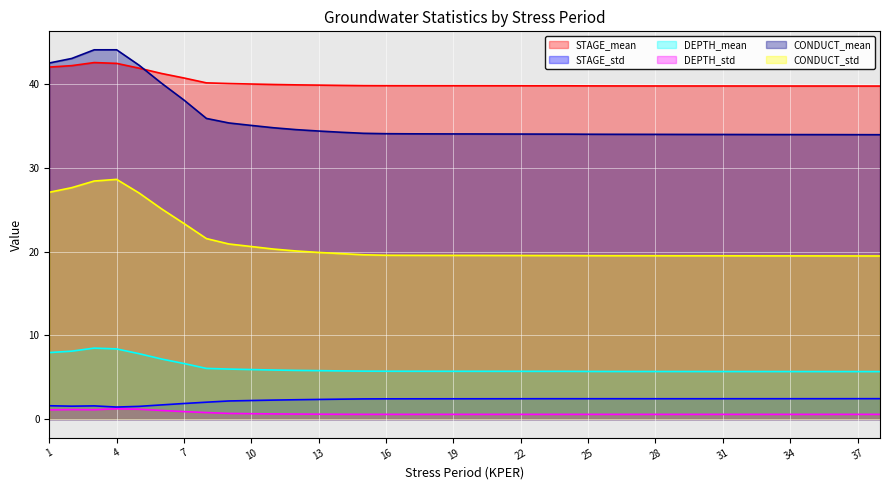

Reading right to left, transcribe all the data shown in this chart.

STAGE_mean: 39.8	39.8	39.8	39.8	39.8	39.8	39.8	39.8	39.8	39.8	39.8	39.8	39.8	39.8	39.8	39.8	39.8	39.8	39.8	39.8	39.8	39.8	39.8	39.9	39.9	39.9	39.9	40.0	40.0	40.1	40.2	40.8	41.3	41.9	42.5	42.6	42.2	42.1
STAGE_std: 2.4	2.4	2.4	2.4	2.4	2.4	2.4	2.4	2.4	2.4	2.4	2.4	2.4	2.4	2.4	2.4	2.4	2.4	2.4	2.4	2.4	2.4	2.4	2.4	2.4	2.3	2.3	2.3	2.2	2.2	2.0	1.9	1.7	1.5	1.4	1.6	1.5	1.6
DEPTH_mean: 5.7	5.7	5.7	5.7	5.7	5.7	5.7	5.7	5.7	5.7	5.7	5.7	5.7	5.7	5.7	5.7	5.7	5.7	5.7	5.7	5.7	5.7	5.7	5.7	5.8	5.8	5.8	5.9	5.9	6.0	6.1	6.6	7.2	7.8	8.4	8.5	8.1	8.0
DEPTH_std: 0.6	0.6	0.6	0.6	0.6	0.6	0.6	0.6	0.6	0.6	0.6	0.6	0.6	0.6	0.6	0.6	0.6	0.6	0.6	0.6	0.6	0.6	0.6	0.6	0.6	0.6	0.6	0.6	0.6	0.7	0.8	0.9	1.0	1.2	1.2	1.1	1.1	1.1
CONDUCT_mean: 34.0	34.0	34.0	34.0	34.0	34.0	34.0	34.0	34.0	34.0	34.0	34.0	34.0	34.0	34.1	34.1	34.1	34.1	34.1	34.1	34.1	34.1	34.1	34.2	34.3	34.4	34.6	34.8	35.1	35.4	35.9	38.1	40.1	42.3	44.1	44.1	43.1	42.6
CONDUCT_std: 19.5	19.5	19.5	19.5	19.5	19.5	19.5	19.5	19.5	19.5	19.5	19.5	19.5	19.5	19.5	19.5	19.6	19.6	19.6	19.6	19.6	19.6	19.6	19.6	19.8	19.9	20.1	20.3	20.6	20.9	21.6	23.4	25.1	27.0	28.6	28.4	27.7	27.1